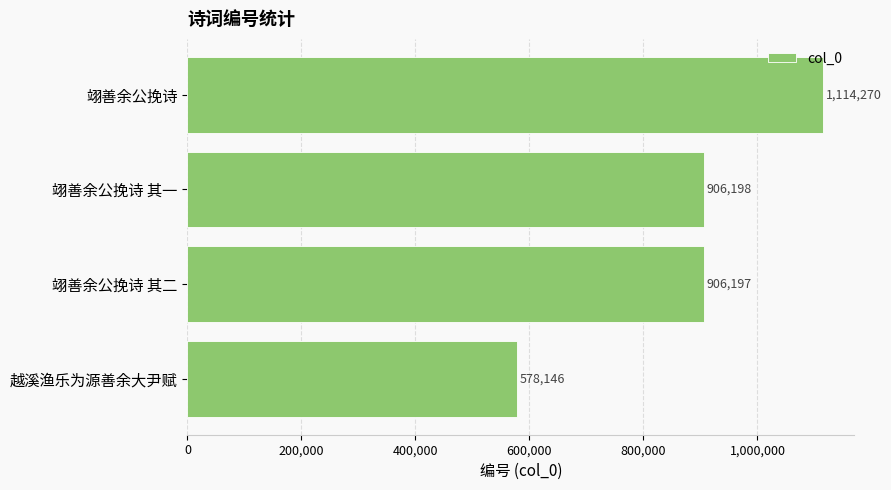

Read the value at 翊善余公挽诗 其二, to the nearest 10.

906200